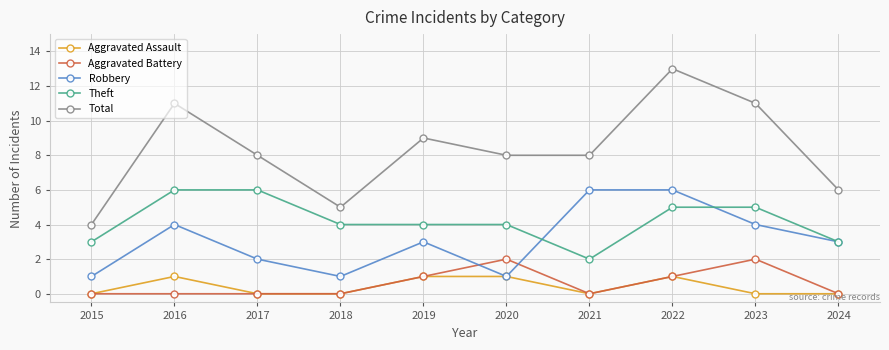

The value of Robbery at 2020 is 0. True or false?

False